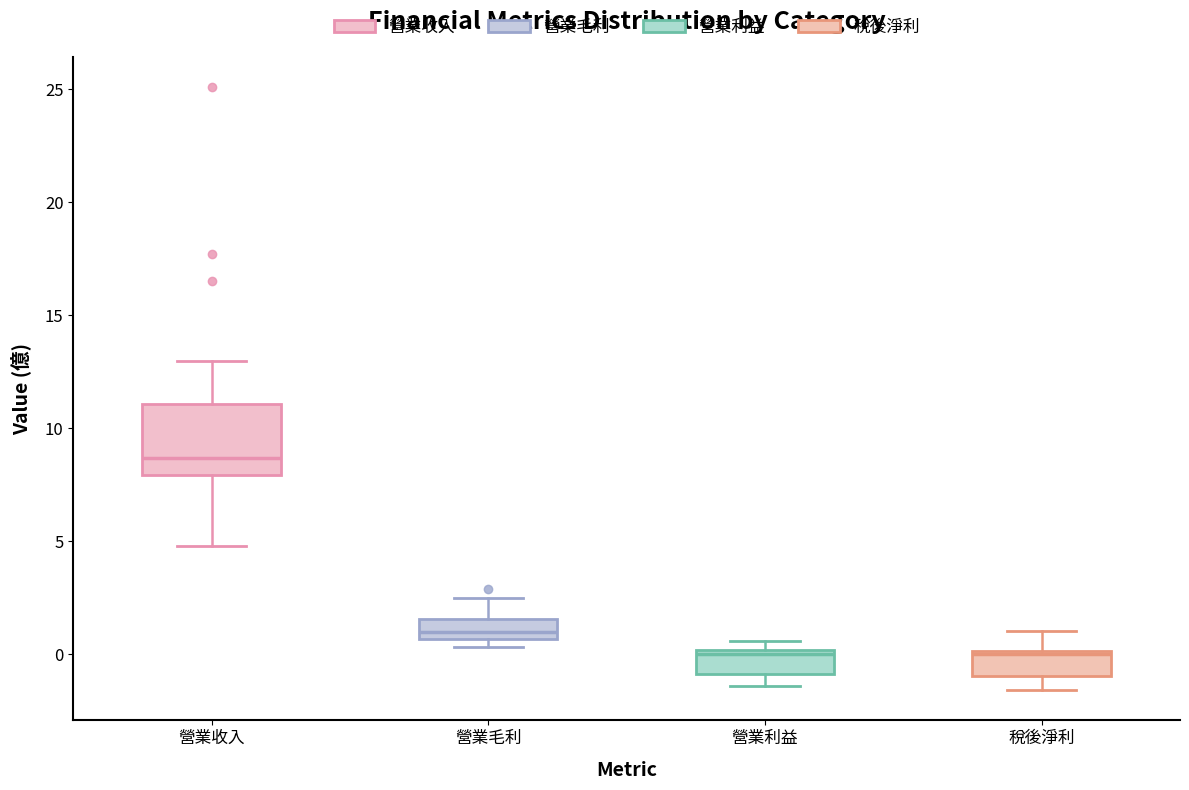

Reading left to right, read every box against the y-axis: the position of its median line, the range the box covers, and the ends of its whiskers. The values are not printed on the chart, so give them approximately, as read against the axis.

營業收入: median 8.5, box 8.0 to 11.0, whiskers 5.0 to 13.0
營業毛利: median 1.0, box 0.5 to 1.5, whiskers 0.5 (just below the box's lower edge) to 2.5
營業利益: median 0.0 (just below the box's upper edge), box -1.0 to 0.0, whiskers -1.5 to 0.5
稅後淨利: median 0.0 (just below the box's upper edge), box -1.0 to 0.0, whiskers -1.5 to 1.0